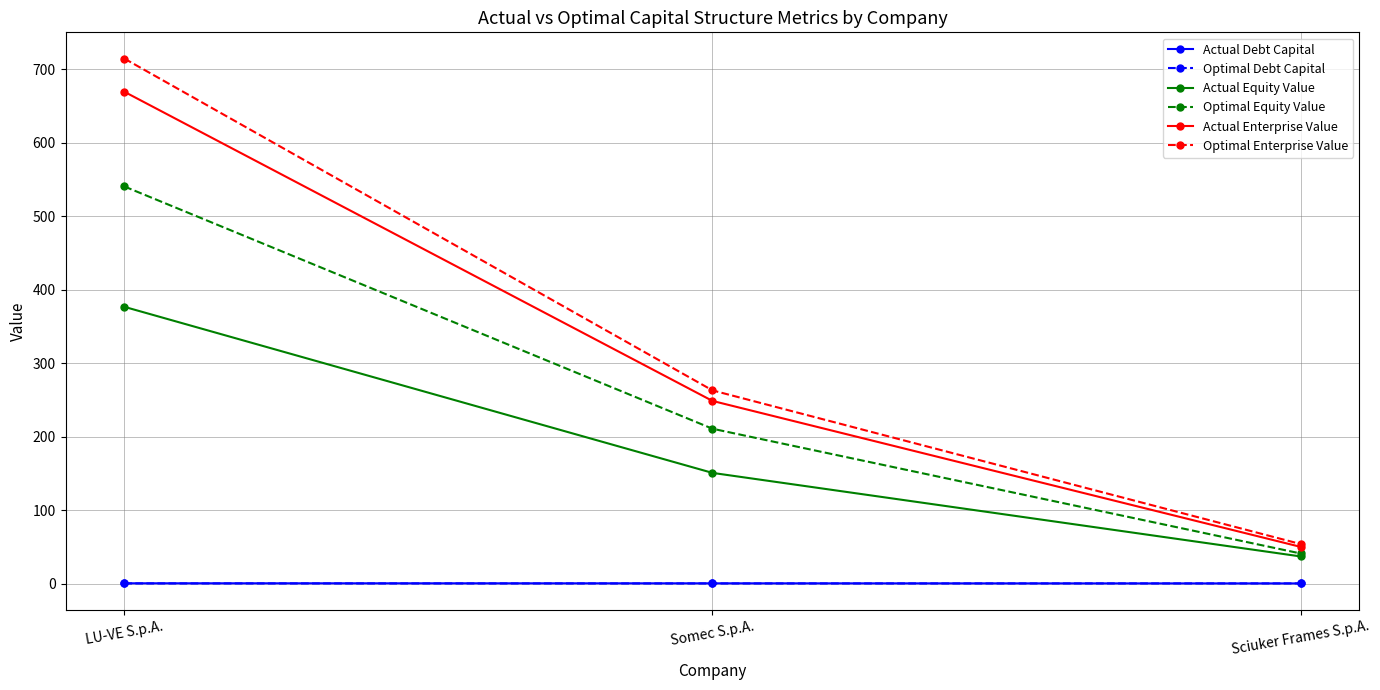

Does the chart have visible grid lines?

Yes